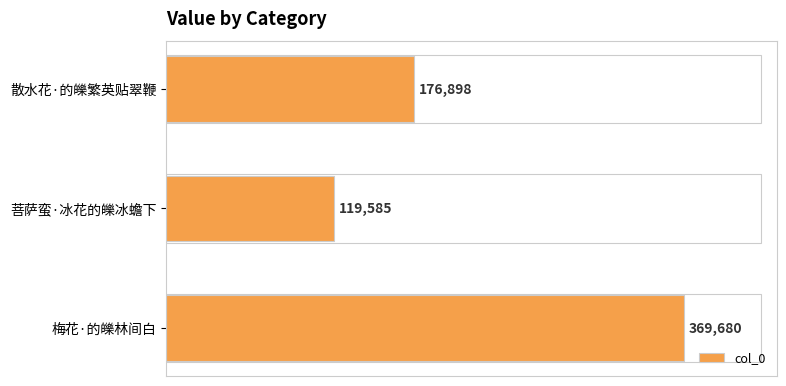

How many bars are there in total?

3